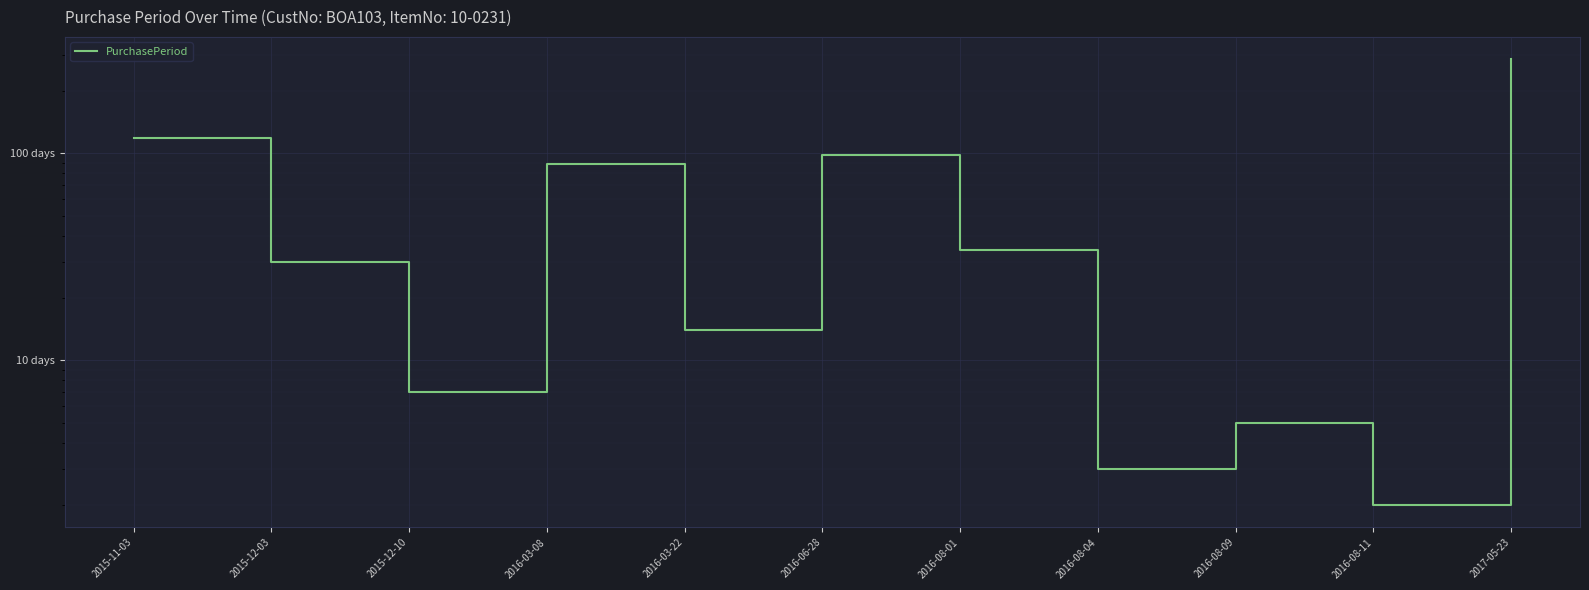

What is the ratio of the value at 2015-12-03 to the value at 2015-12-10?

4.3